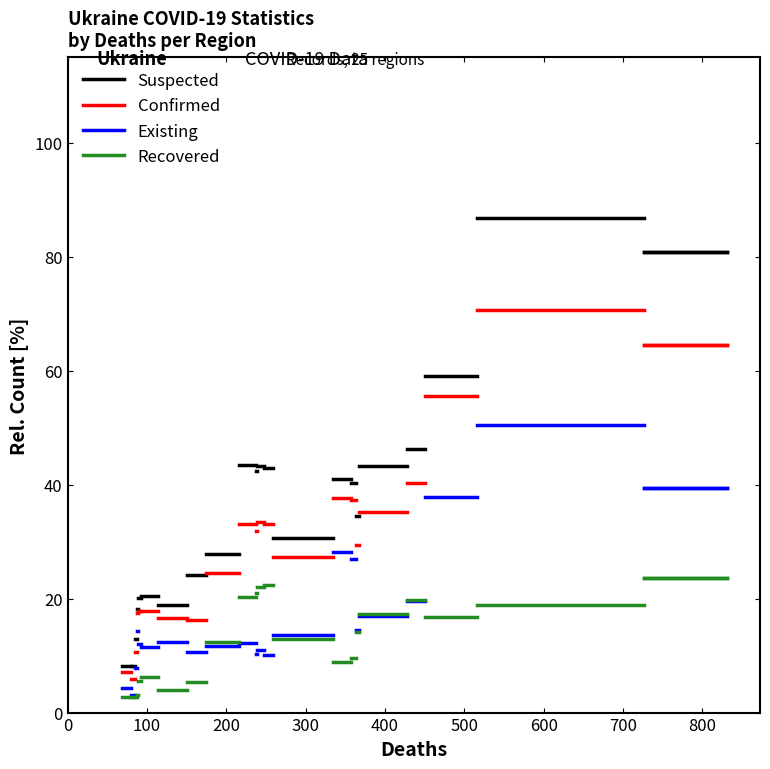

What is the lowest value of the Confirmed series?

7.1